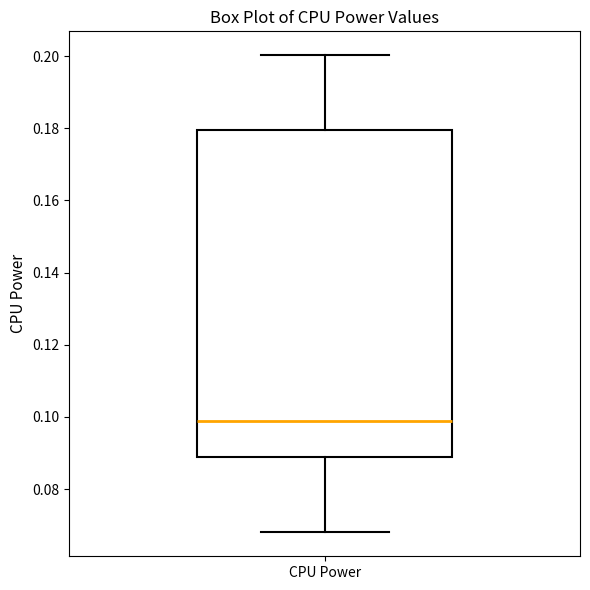

Where does the lower whisker of the box for CPU Power end on the y-axis? The values are not printed on the chart, so give them approximately, as read against the axis.

0.068